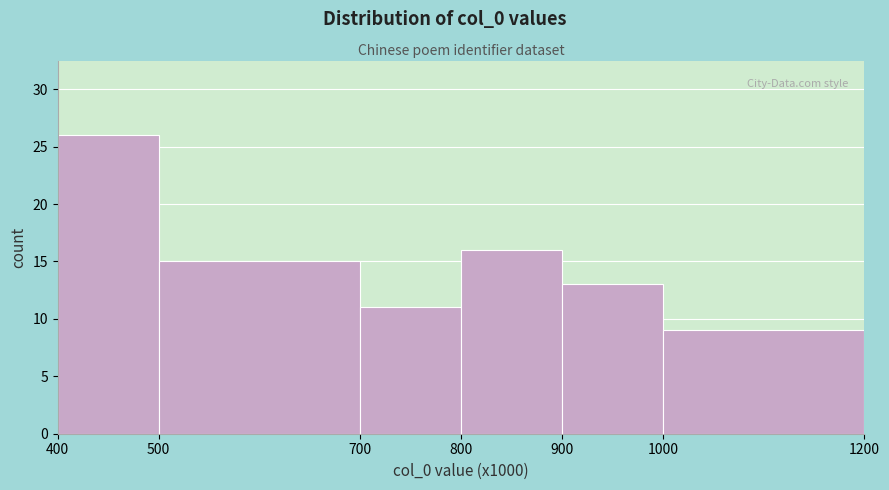

Reading left to right, list all the values displayed in this chart.

400=26	500=15	700=11	800=16	900=13	1000=9